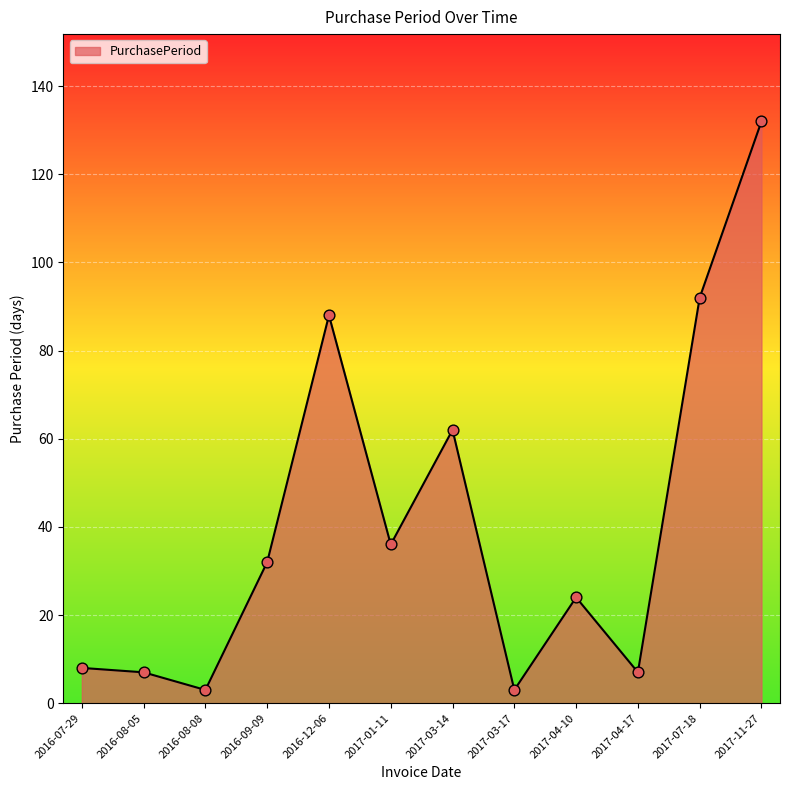

Which has a higher value, 2016-09-09 or 2017-03-17?

2016-09-09